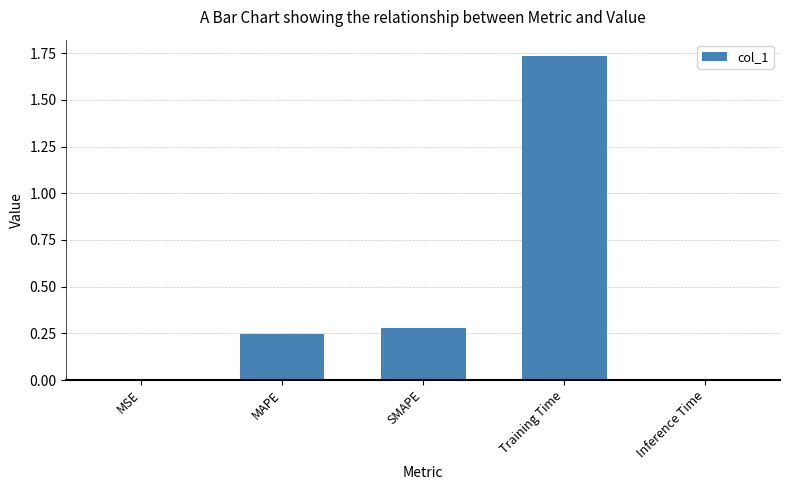

Which has a higher value, Training Time or MAPE?

Training Time